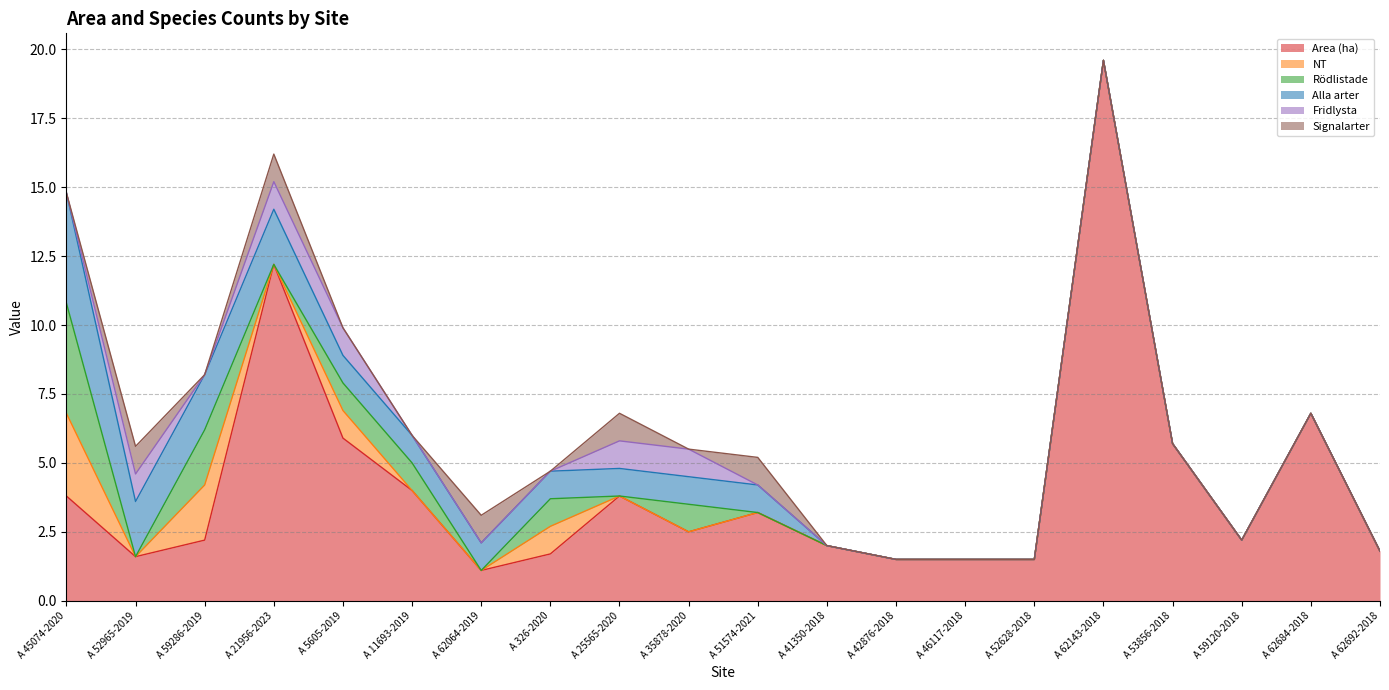

What is the value of the Rödlistade point at the 3rd from the left?

2.0